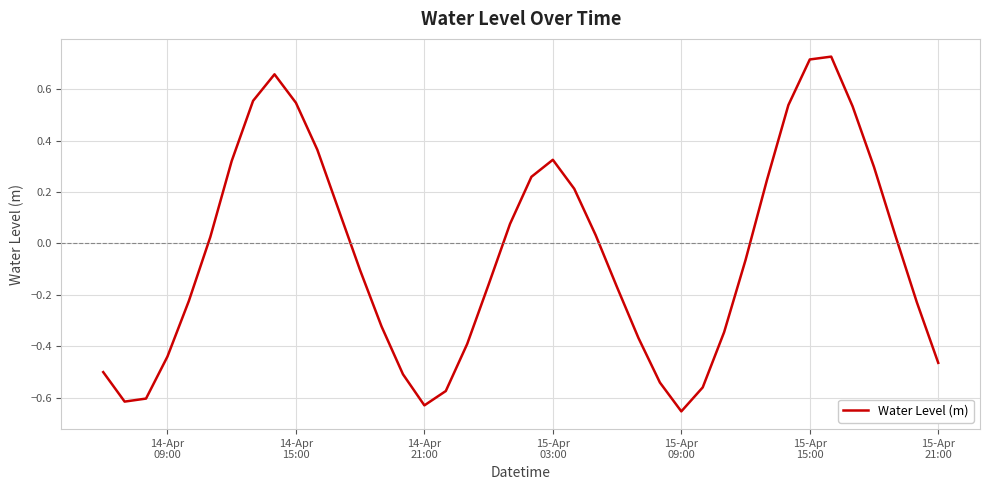

What is the difference between the maximum and minimum values?

1.4